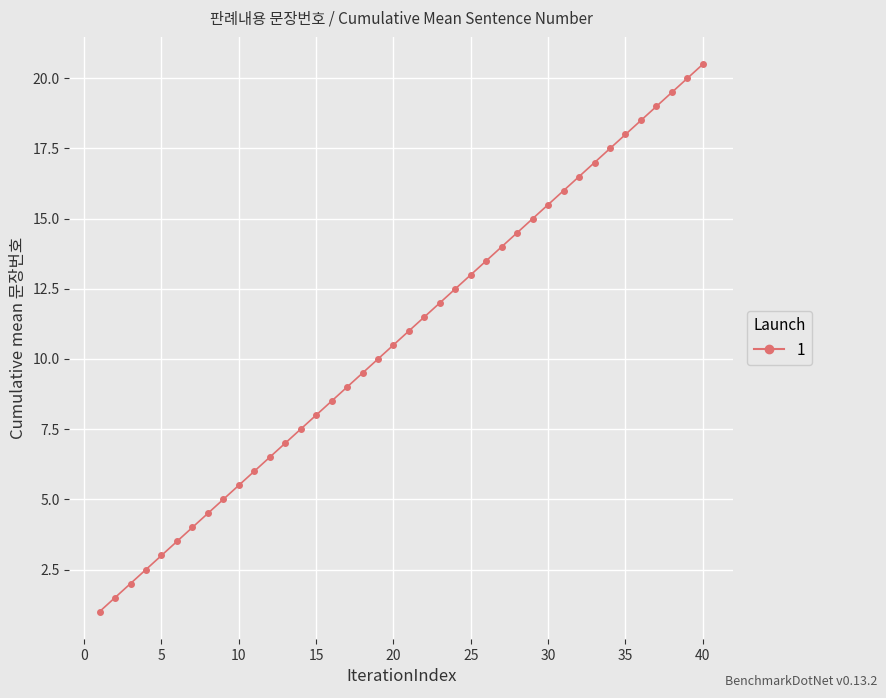

How many data points does each series have?

40